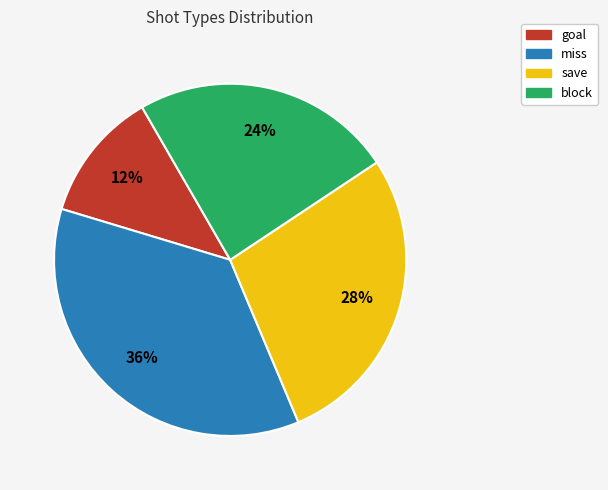

Approximately how many times larger is the value at save compared to block?

1.2